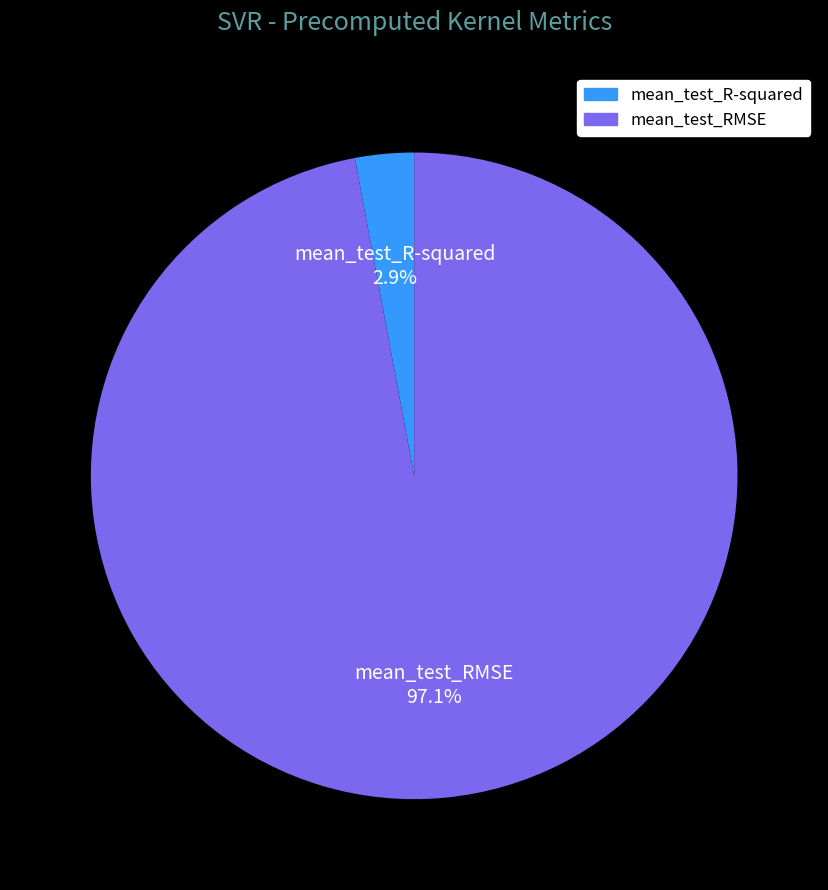

What portion of the pie excludes mean_test_RMSE?

2.9%